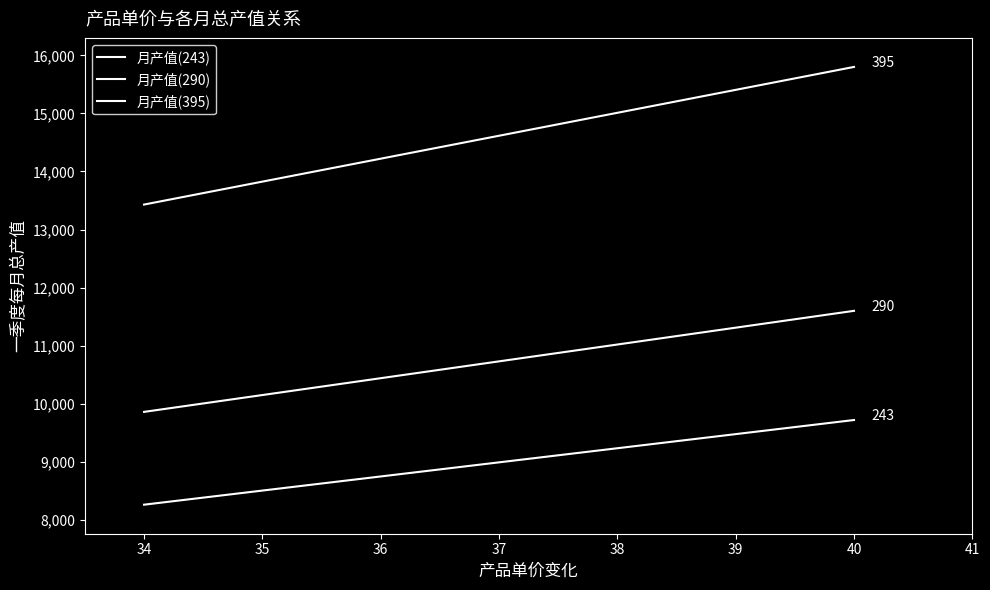

True or false: 月产值(290) and 月产值(243) intersect in this chart.

False